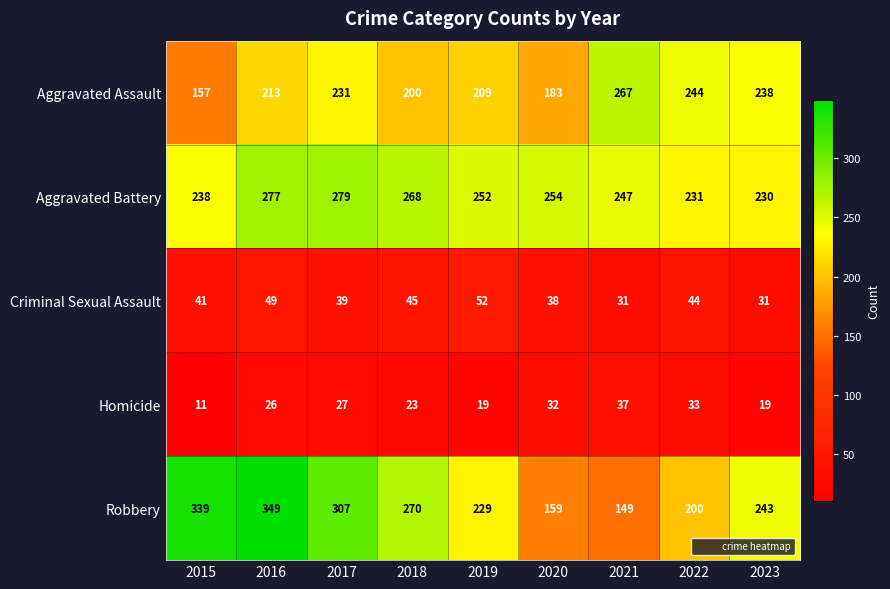

What value does the Aggravated Battery series have at 2019?

252